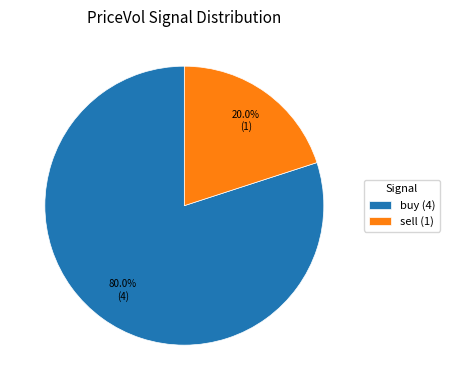

What is the largest slice in the pie chart?

buy